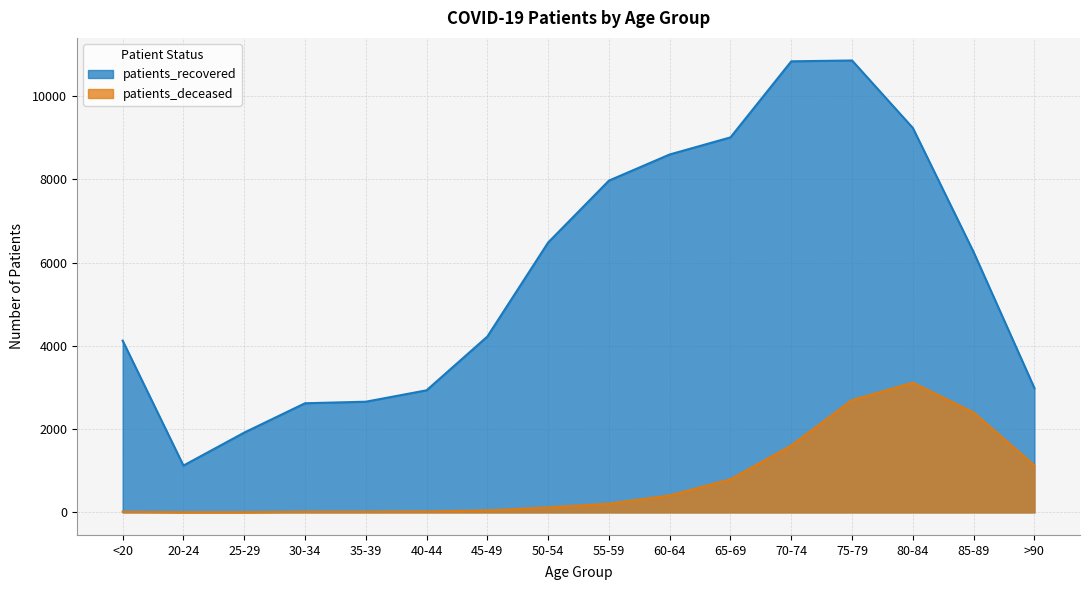

What are all the series names shown in the legend?

patients_recovered, patients_deceased